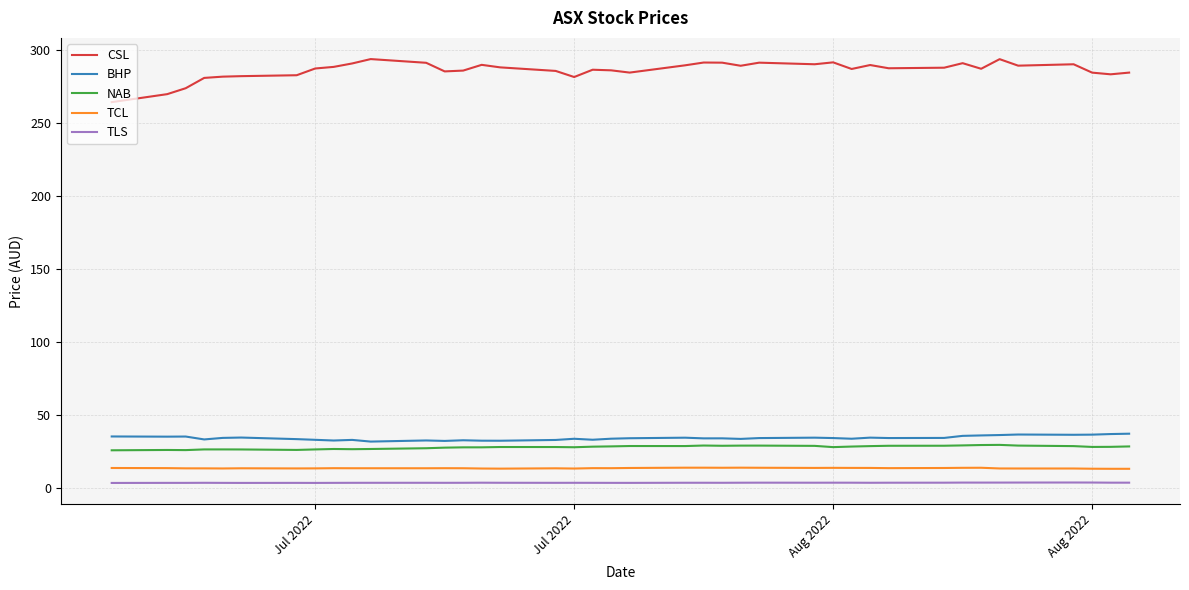

Which series has the largest total across all categories?

CSL